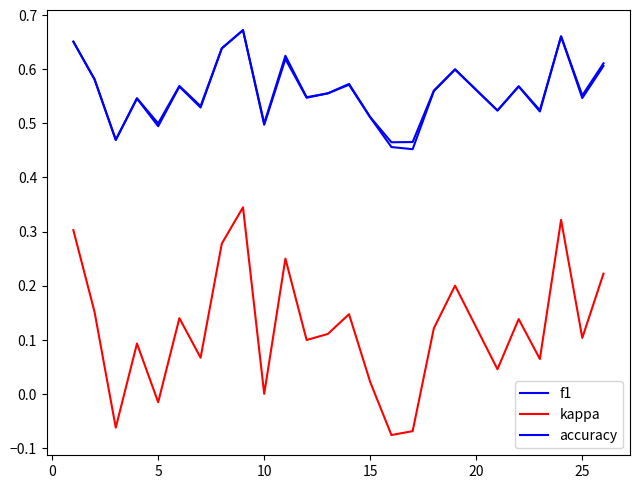

How many lines are shown in the chart?

3